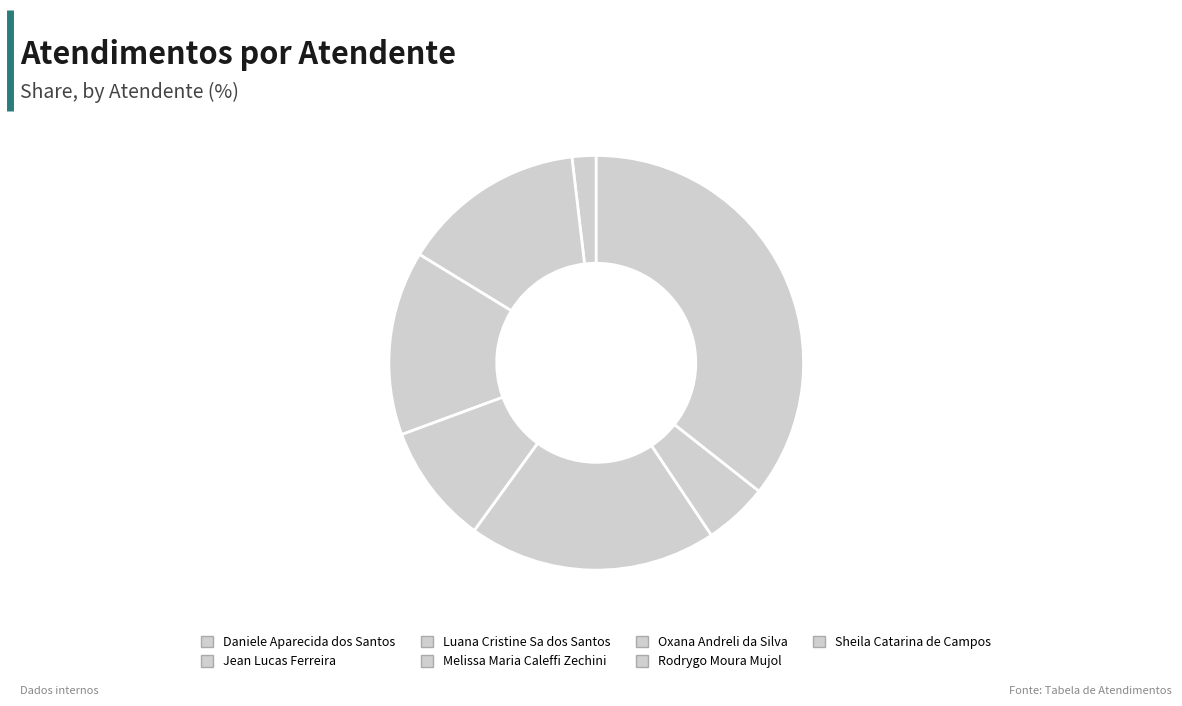

Combined, what portion of the pie is Oxana Andreli da Silva and Sheila Catarina de Campos?

55.0%